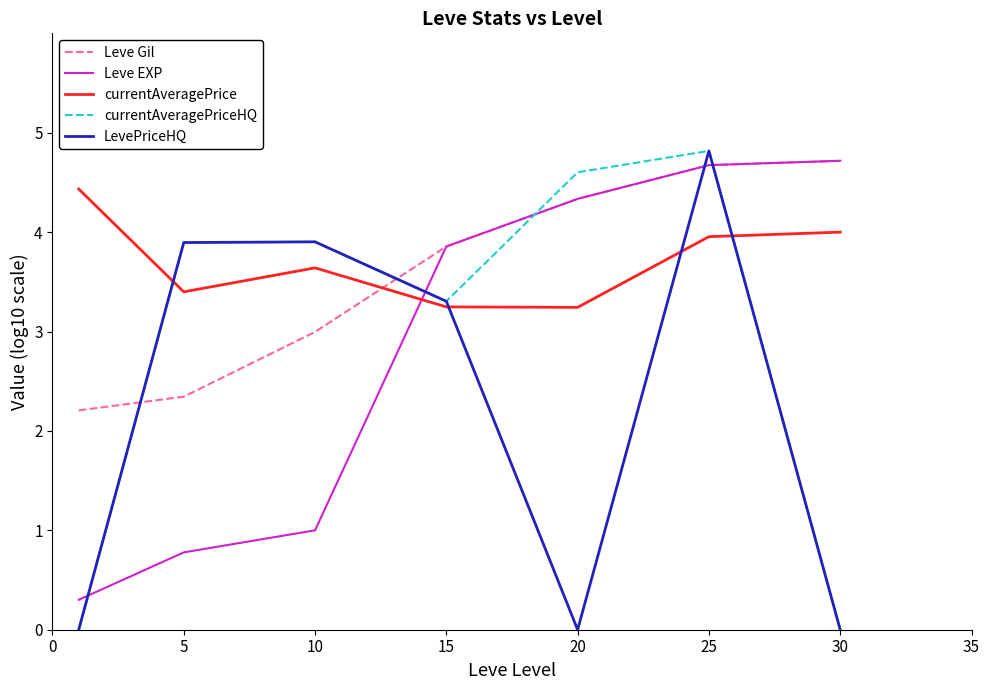

What are all the series names shown in the legend?

Leve Gil, Leve EXP, currentAveragePrice, currentAveragePriceHQ, LevePriceHQ